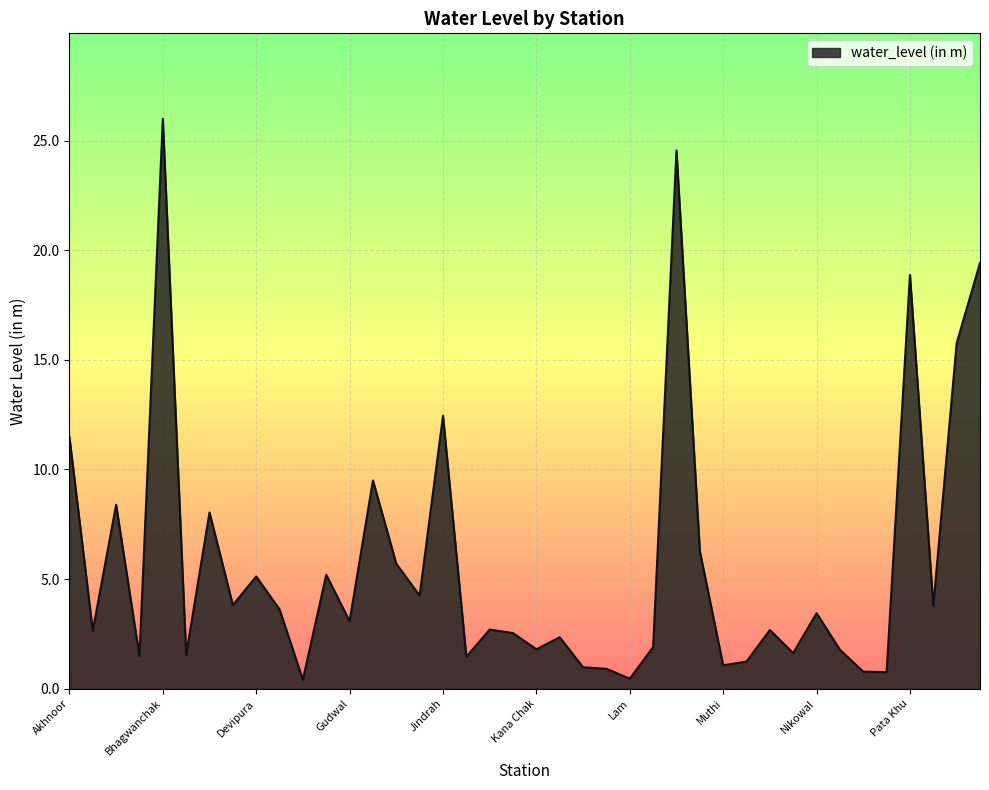

What is the maximum value shown in the chart?

26.0